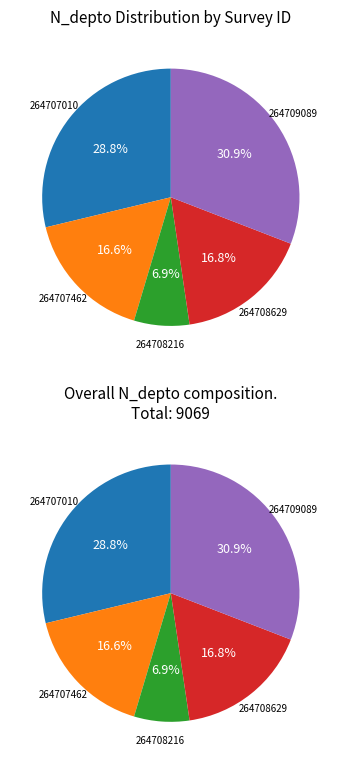

Approximately how many times larger is the value at 264707462 compared to 264708216?

2.4